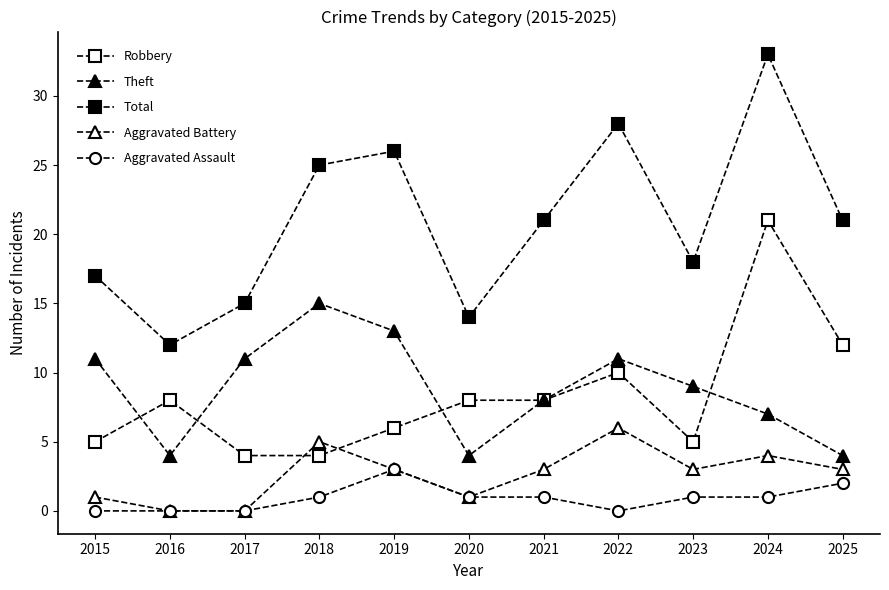

Reading right to left, transcribe all the data shown in this chart.

Robbery: 12	21	5	10	8	8	6	4	4	8	5
Theft: 4	7	9	11	8	4	13	15	11	4	11
Total: 21	33	18	28	21	14	26	25	15	12	17
Aggravated Battery: 3	4	3	6	3	1	3	5	0	0	1
Aggravated Assault: 2	1	1	0	1	1	3	1	0	0	0